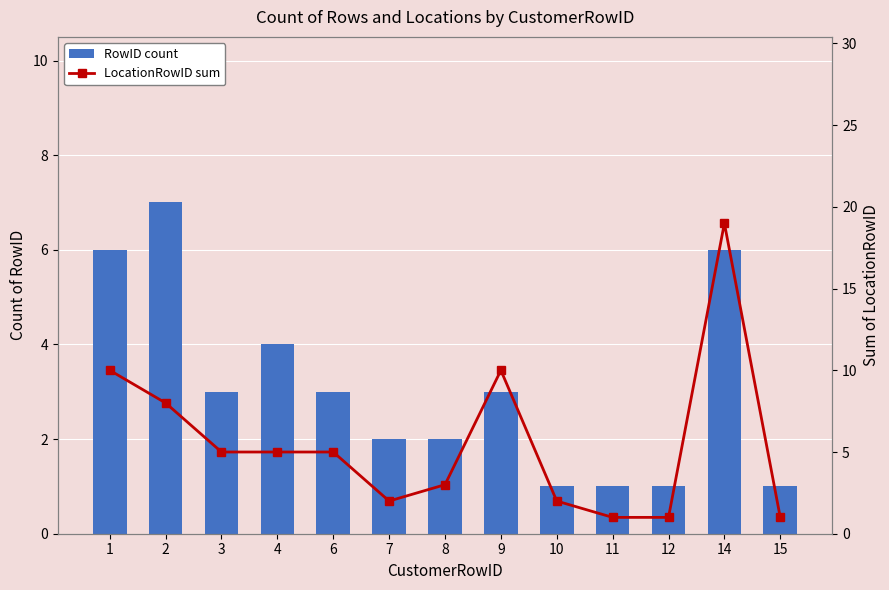

True or false: LocationRowID sum has a value of 1 at 15.

True